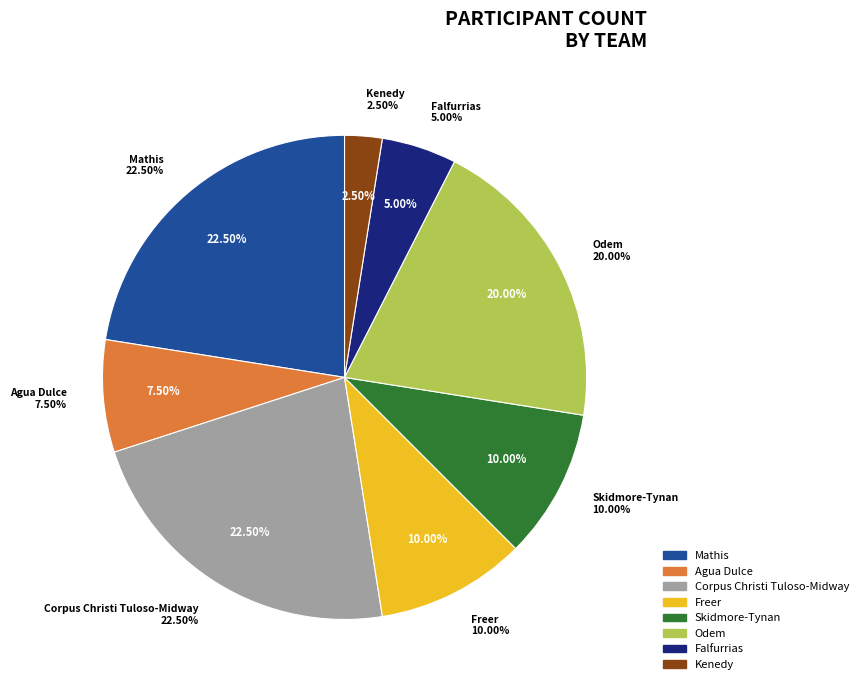

Does any single category account for the majority?

No